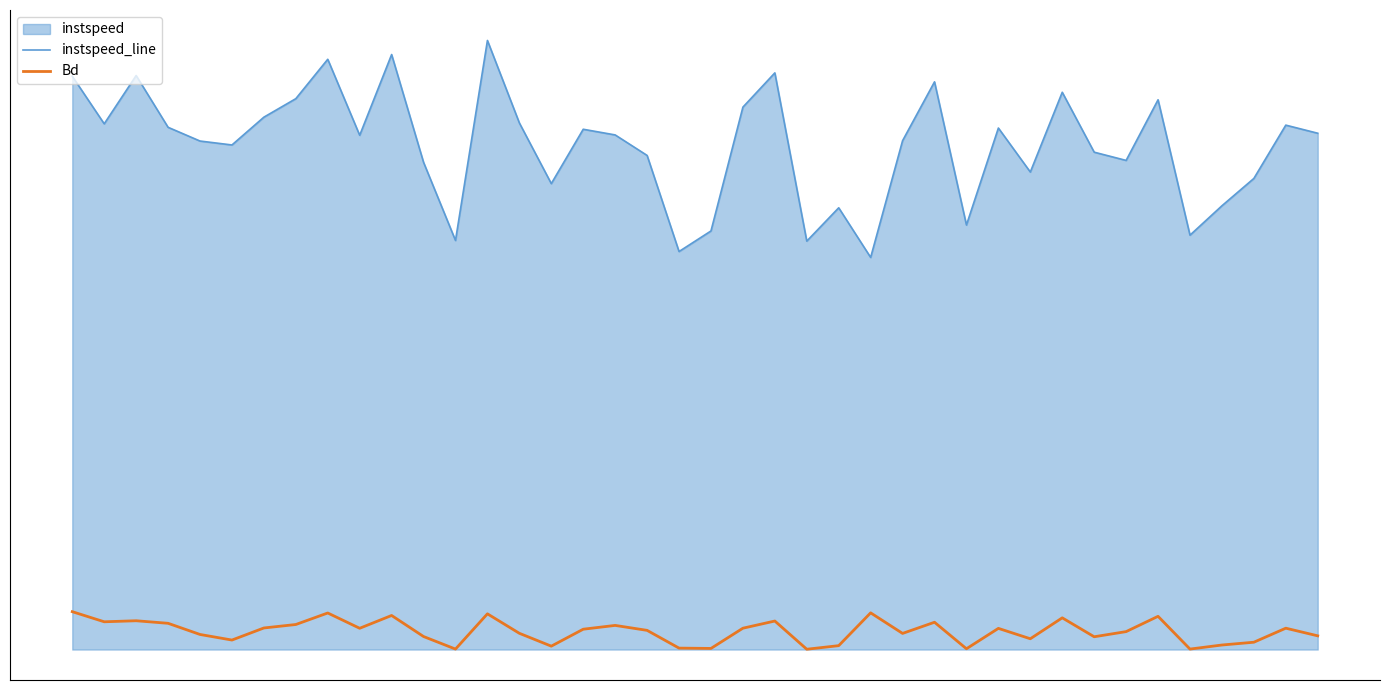

Rank the series by their maximum value, from lowest to highest.

Bd, instspeed_line